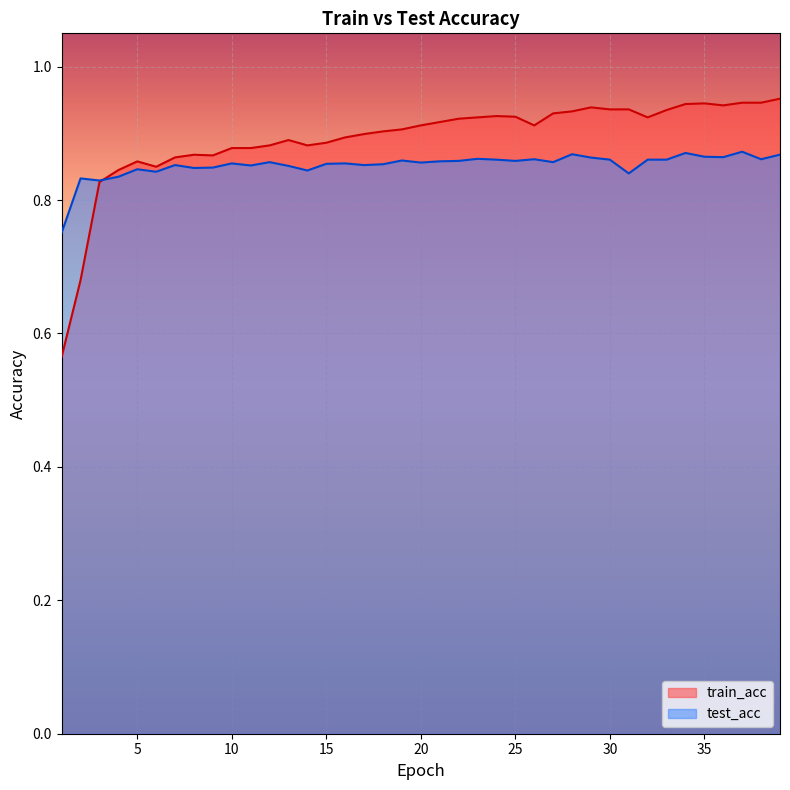

Where is train_acc nearest to the value 0?

1